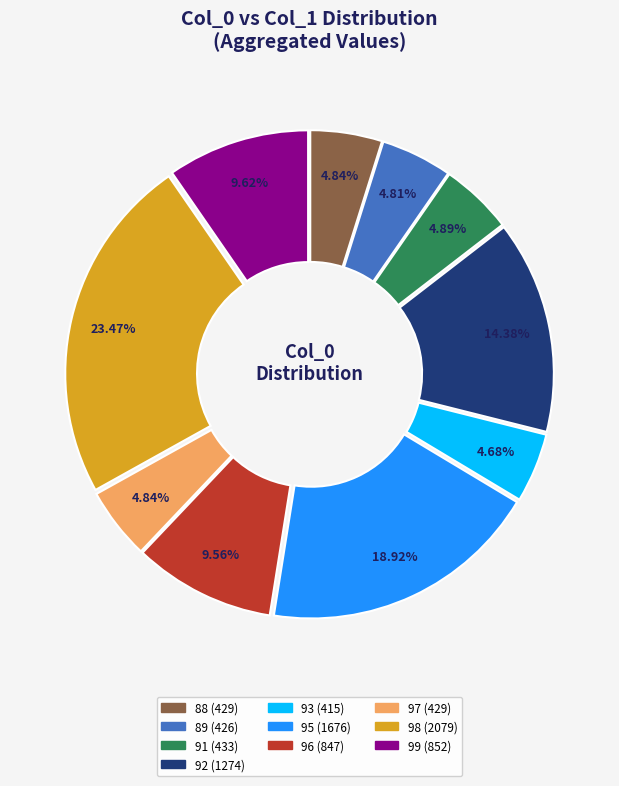

Is there any slice that represents more than half of the pie?

No